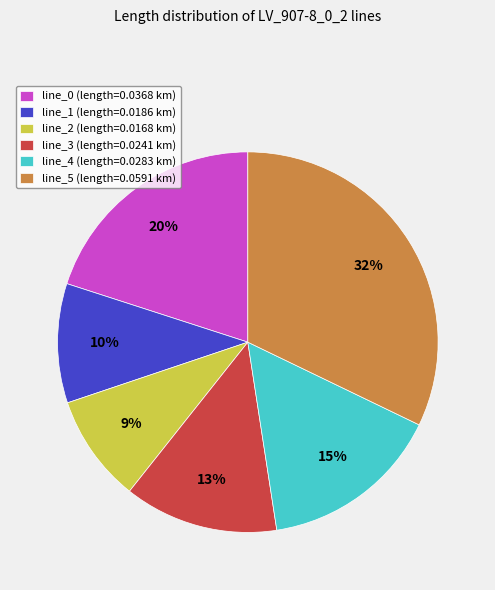

Does any single category account for the majority?

No